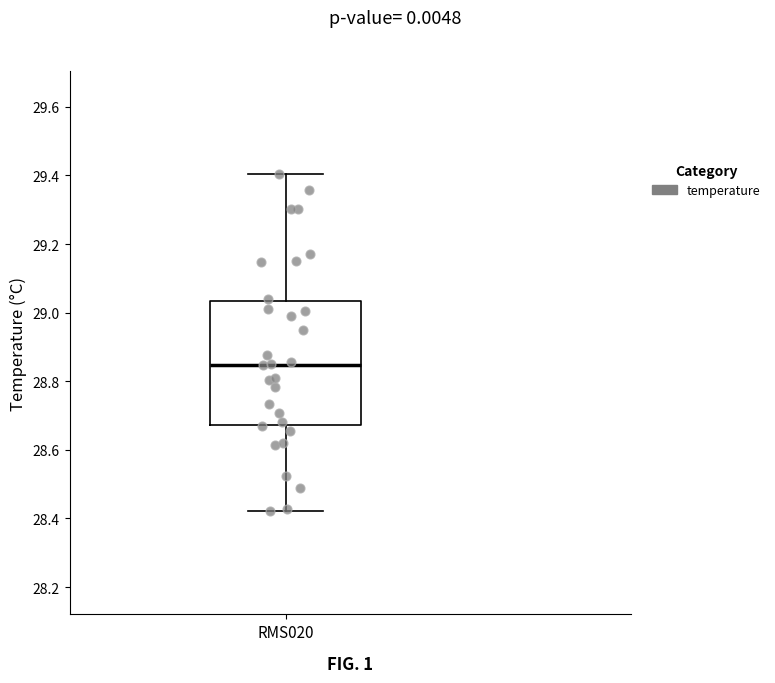

Transcribe this box plot: give where the median line is, the range the box spans, and where the two whiskers end, as read against the y-axis. The values are not printed on the chart, so give them approximately, as read against the axis.

median 28.84, box 28.68 to 29.04, whiskers 28.42 to 29.40